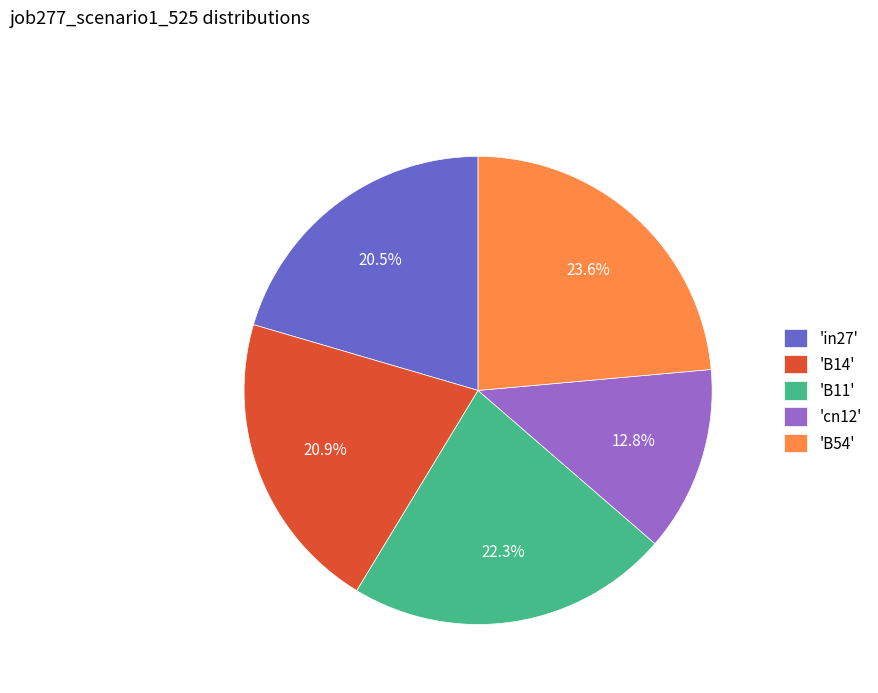

What is the largest slice in the pie chart?

'B54'